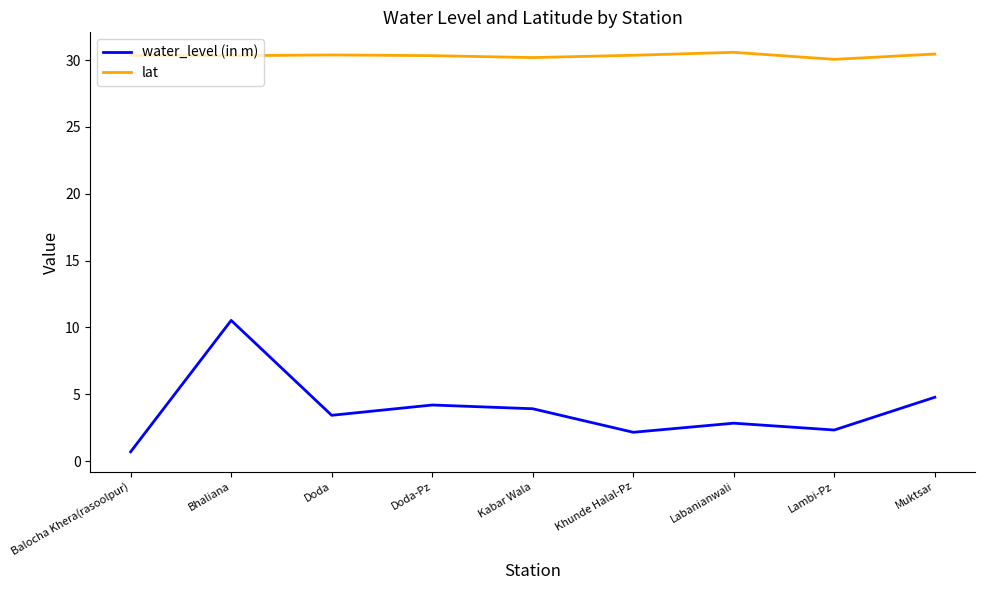

What position from the left is Balocha Khera(rasoolpur)?

1